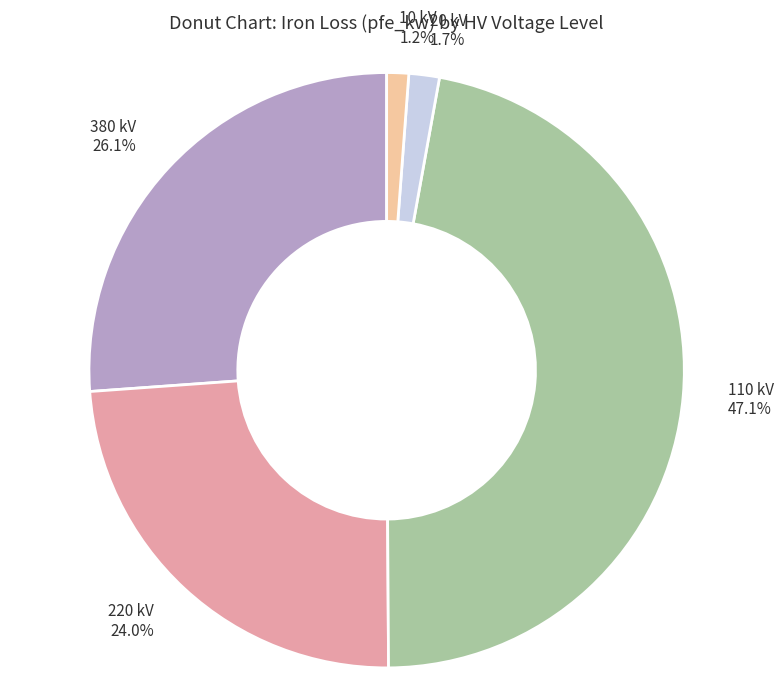

Is there any slice that represents more than half of the pie?

No